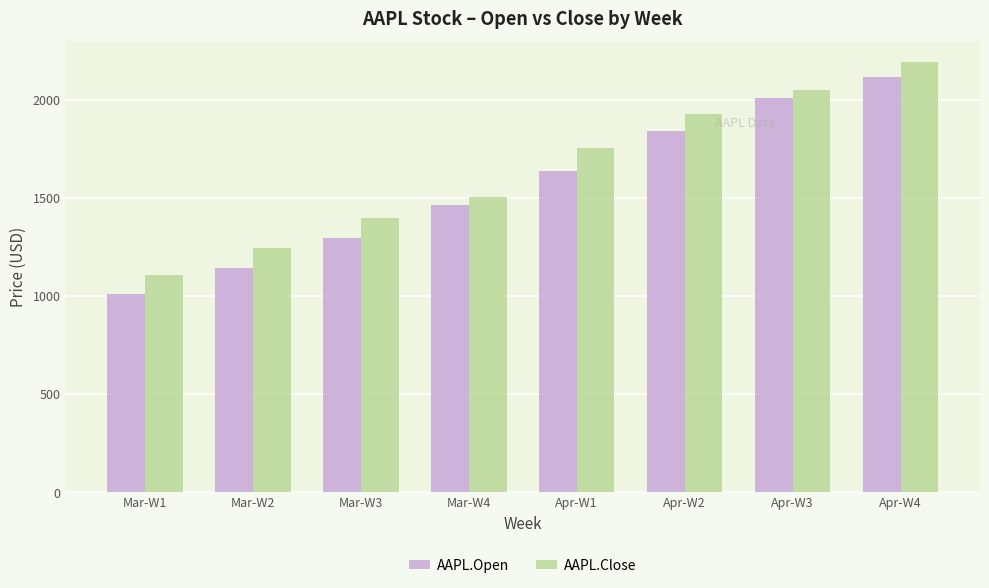

Does the chart contain any negative values?

No